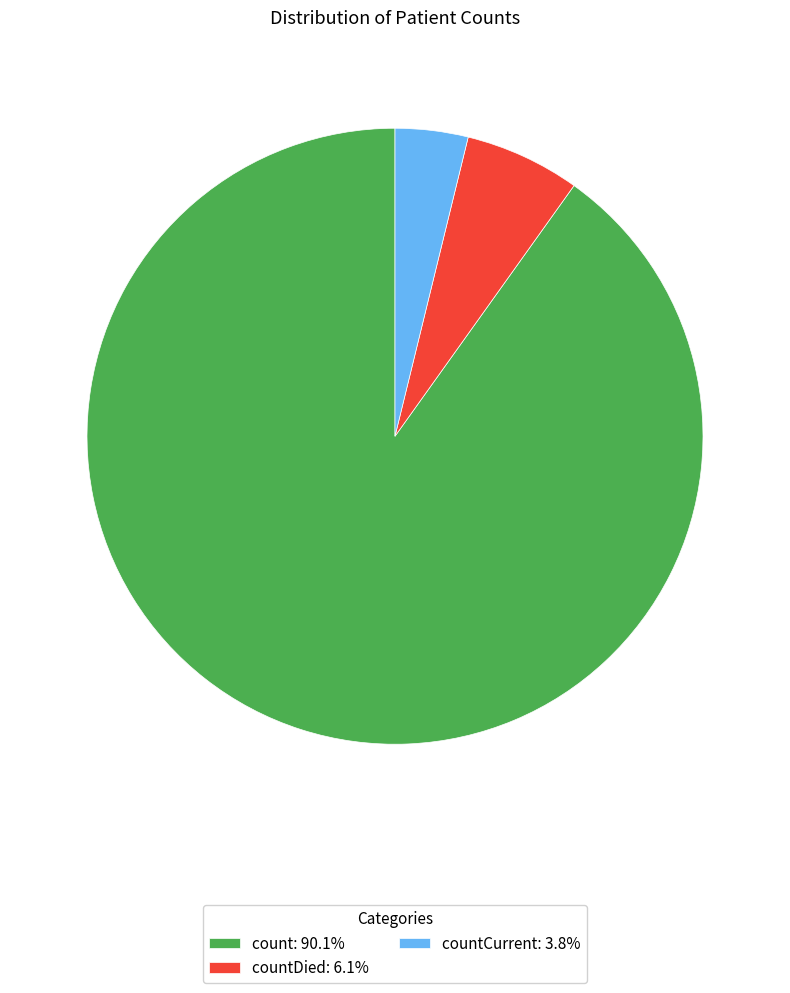

Approximately how many times larger is the value at countCurrent: 3.8% compared to countDied: 6.1%?

0.6